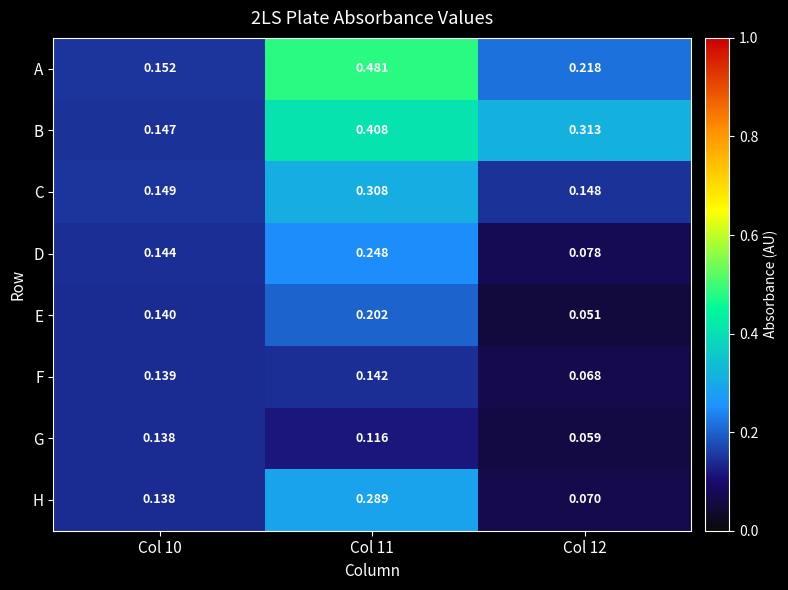

Rank the series by their maximum value, from highest to lowest.

A, B, C, H, D, E, F, G